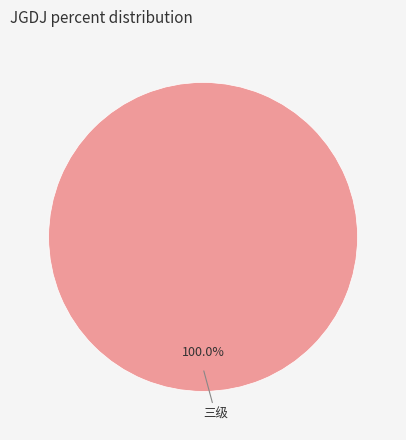

Is there any slice that represents more than half of the pie?

Yes